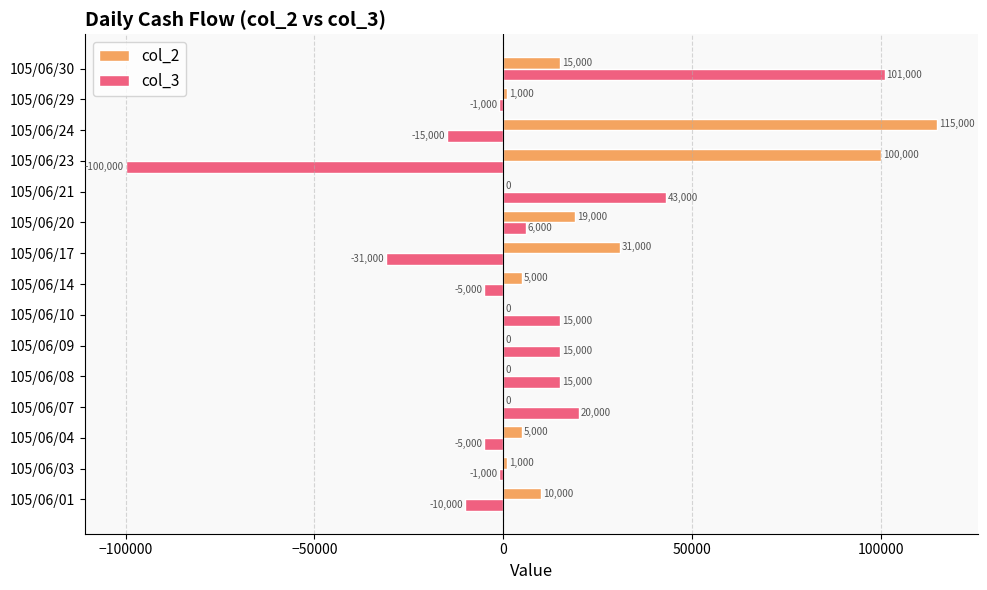

What is the total value across all series at 105/06/24?

100000